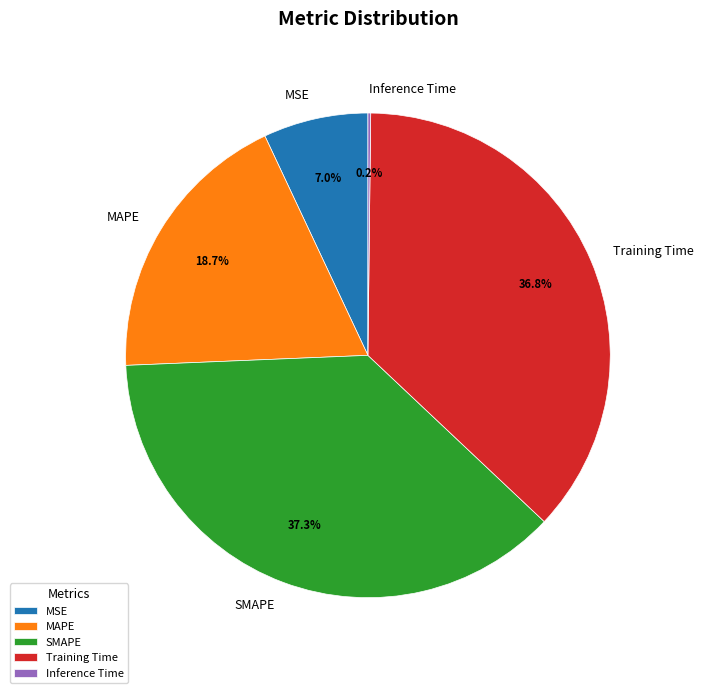

To the nearest percent, what percentage of the pie is Training Time?

37%